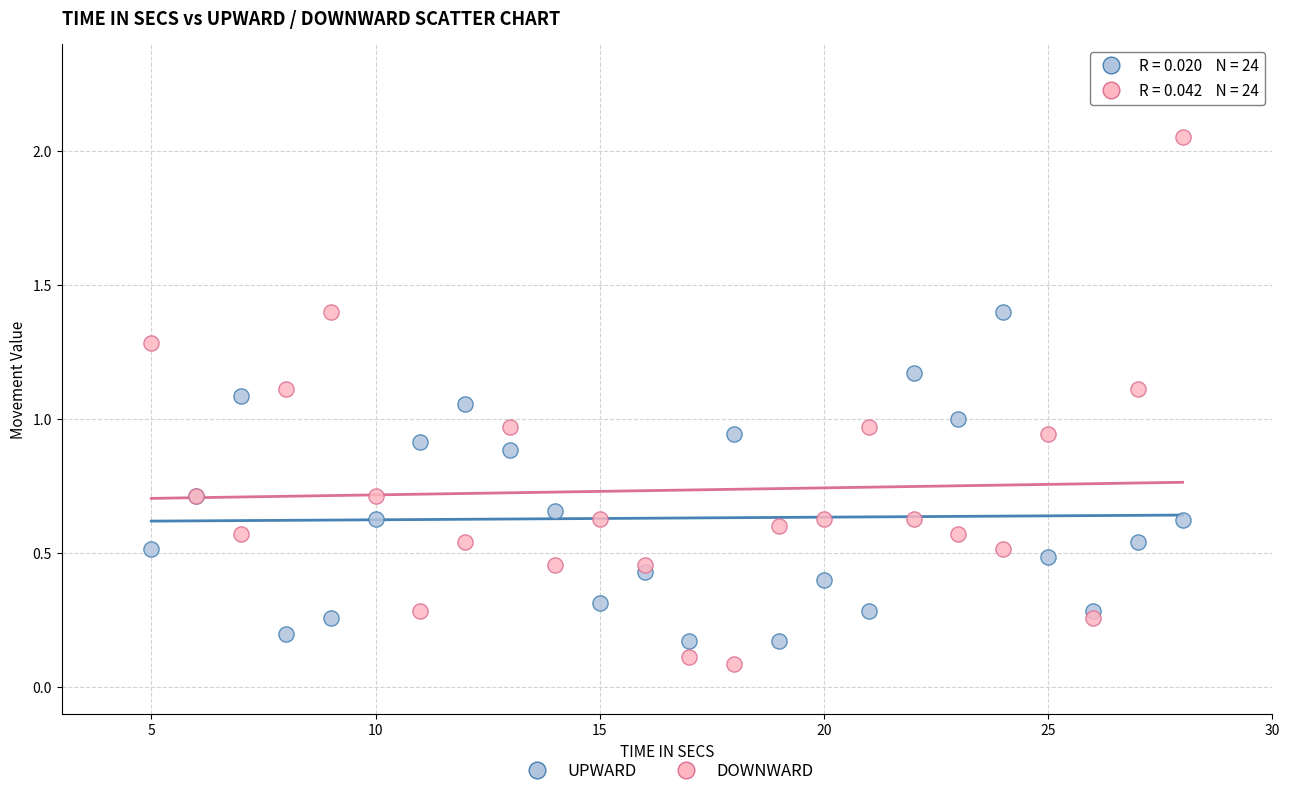

What are all the series names shown in the legend?

UPWARD, DOWNWARD